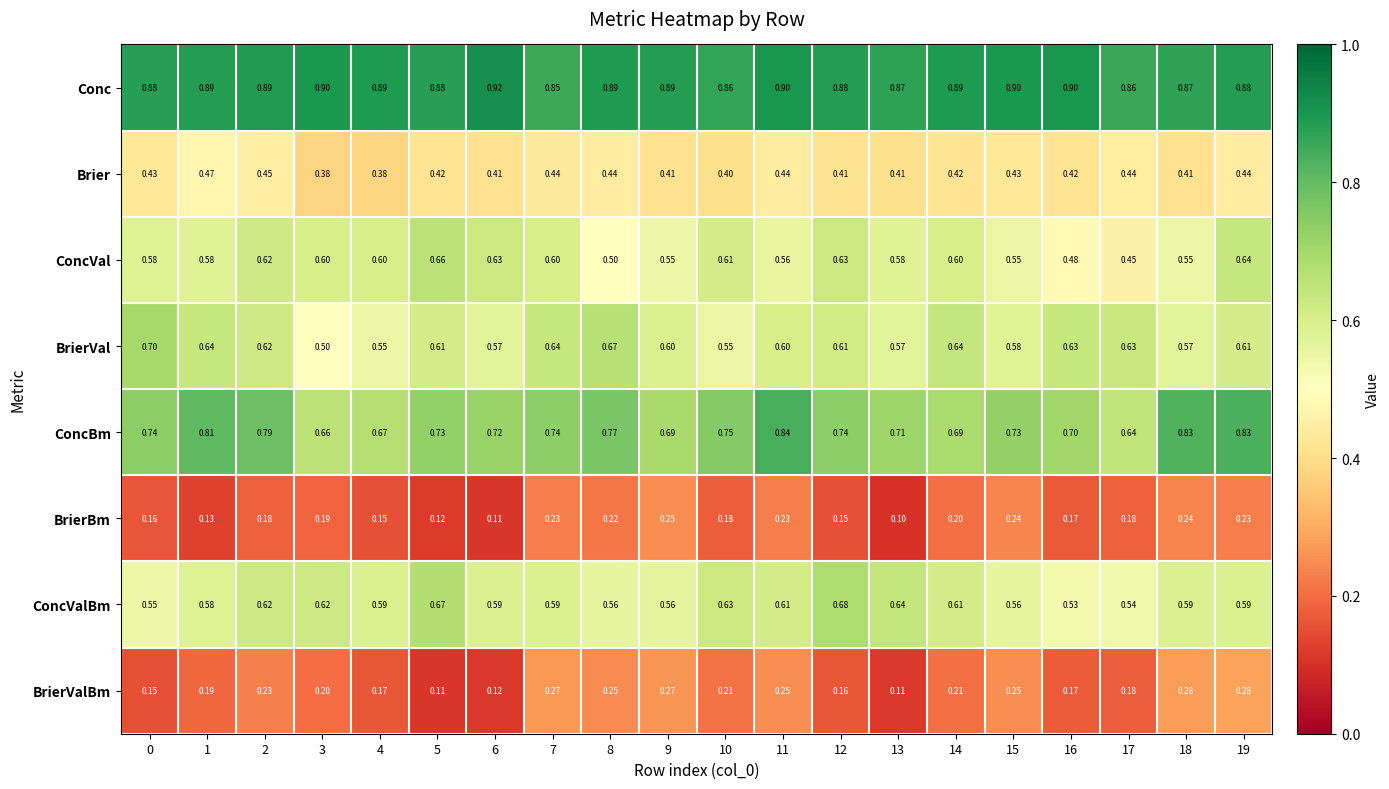

Is the value of BrierBm at 2 greater than the value of Conc at 19?

No